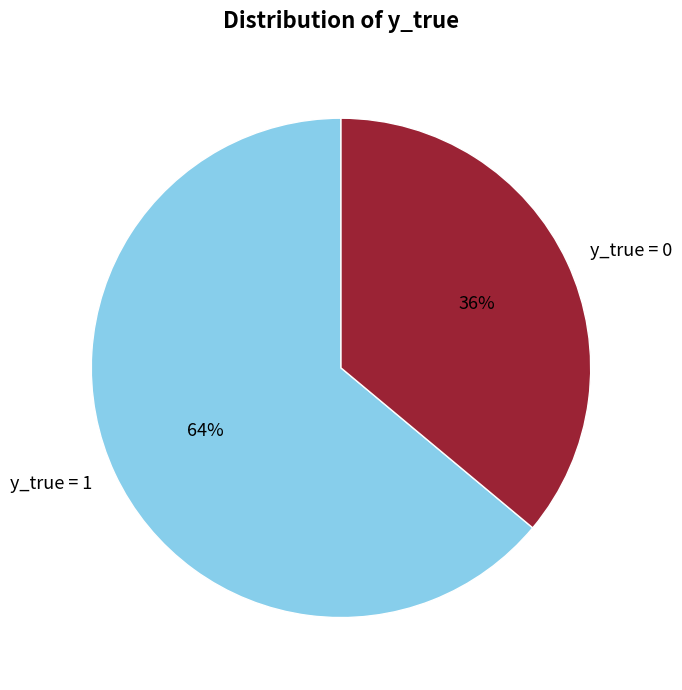

How many slices are in this pie chart?

2